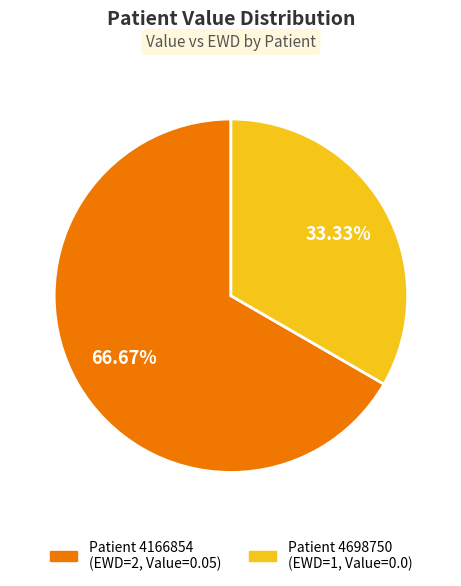

Does any single category account for the majority?

Yes